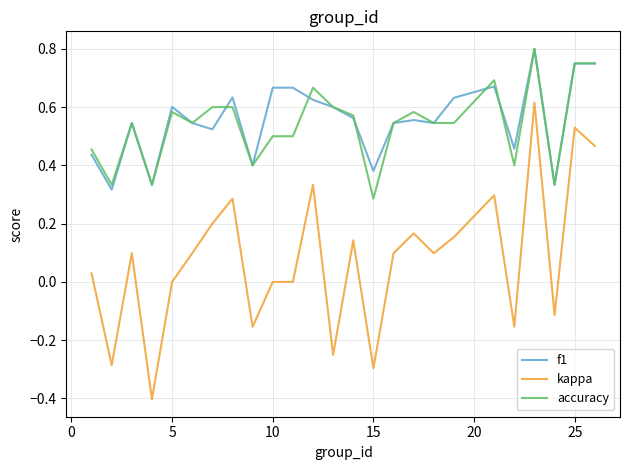

True or false: f1 and kappa intersect in this chart.

False